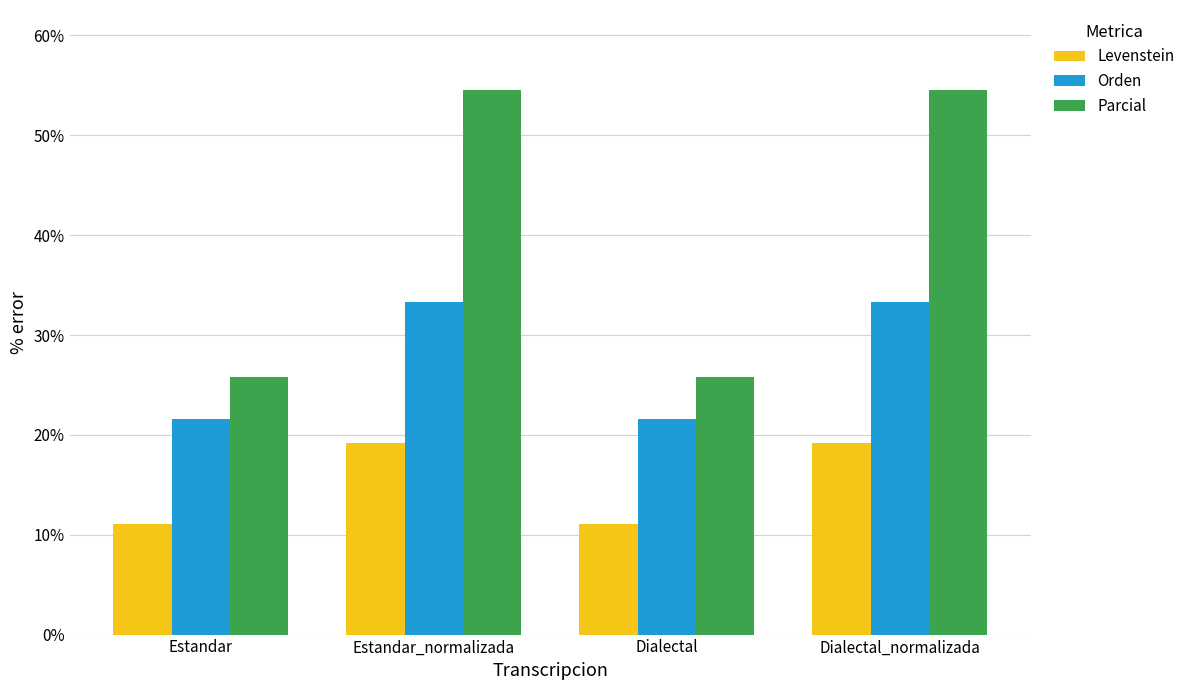

Is it true that Parcial equals 54.5 at Estandar_normalizada?

True